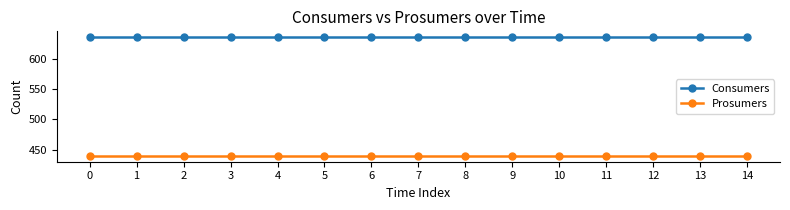

List the series in order of their peak value, highest first.

Consumers, Prosumers